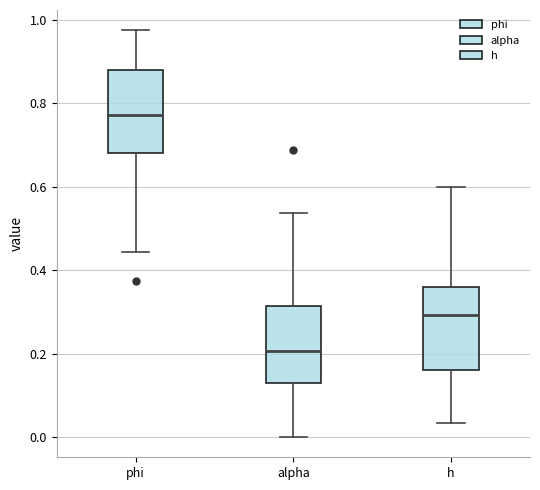

Which box's median line is the highest?

phi